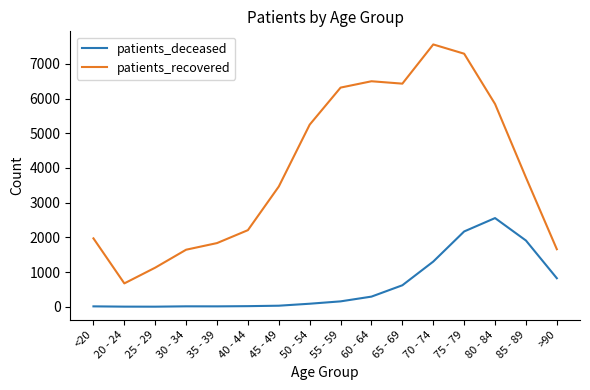

The value of patients_recovered at 75 - 79 is 7294. True or false?

True